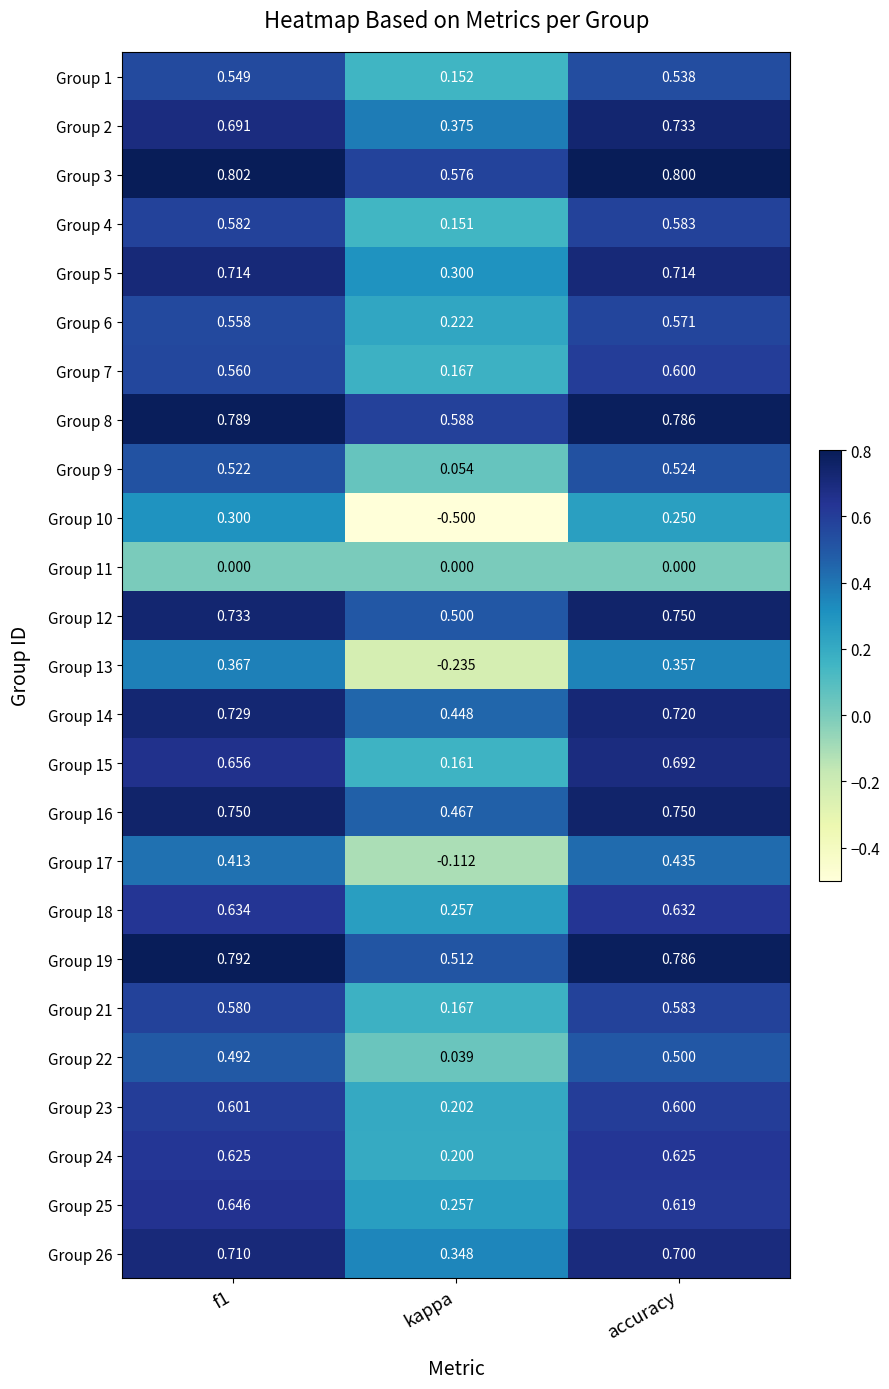

How many distinct data groups are displayed?

25